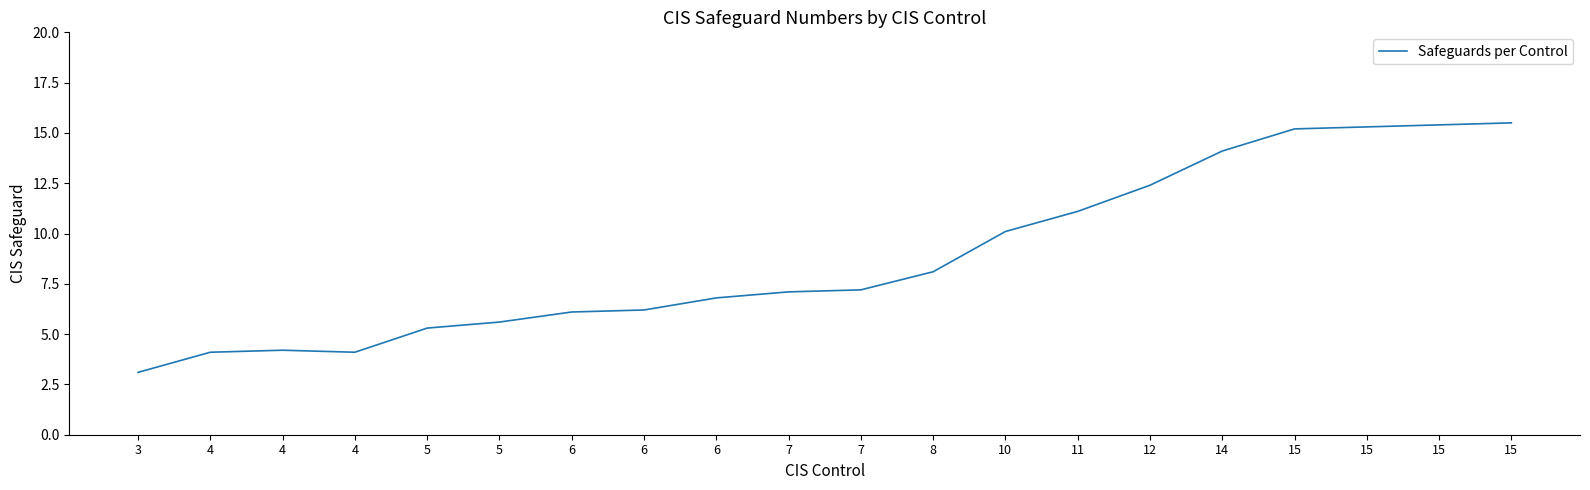

Reading left to right, what are all the values shown in this chart?

3.1	4.1	4.2	4.1	5.3	5.6	6.1	6.2	6.8	7.1	7.2	8.1	10.1	11.1	12.4	14.1	15.2	15.3	15.4	15.5